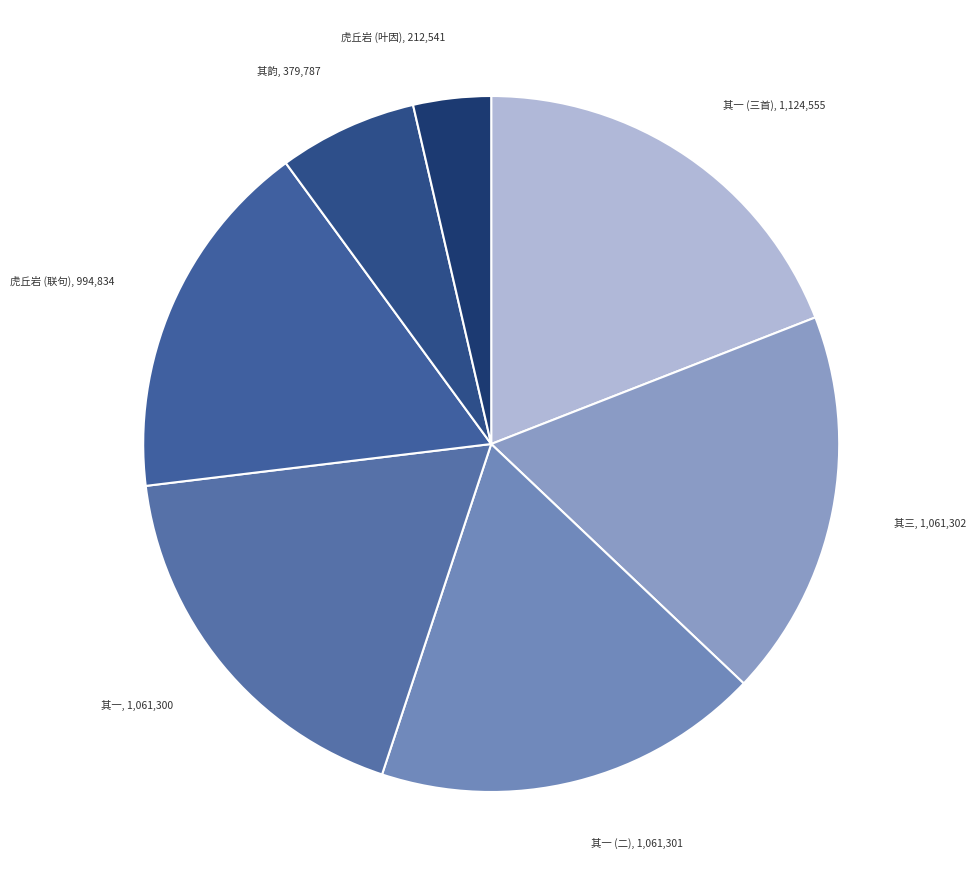

Does 虎丘岩 (联句) represent more than half of the total?

No